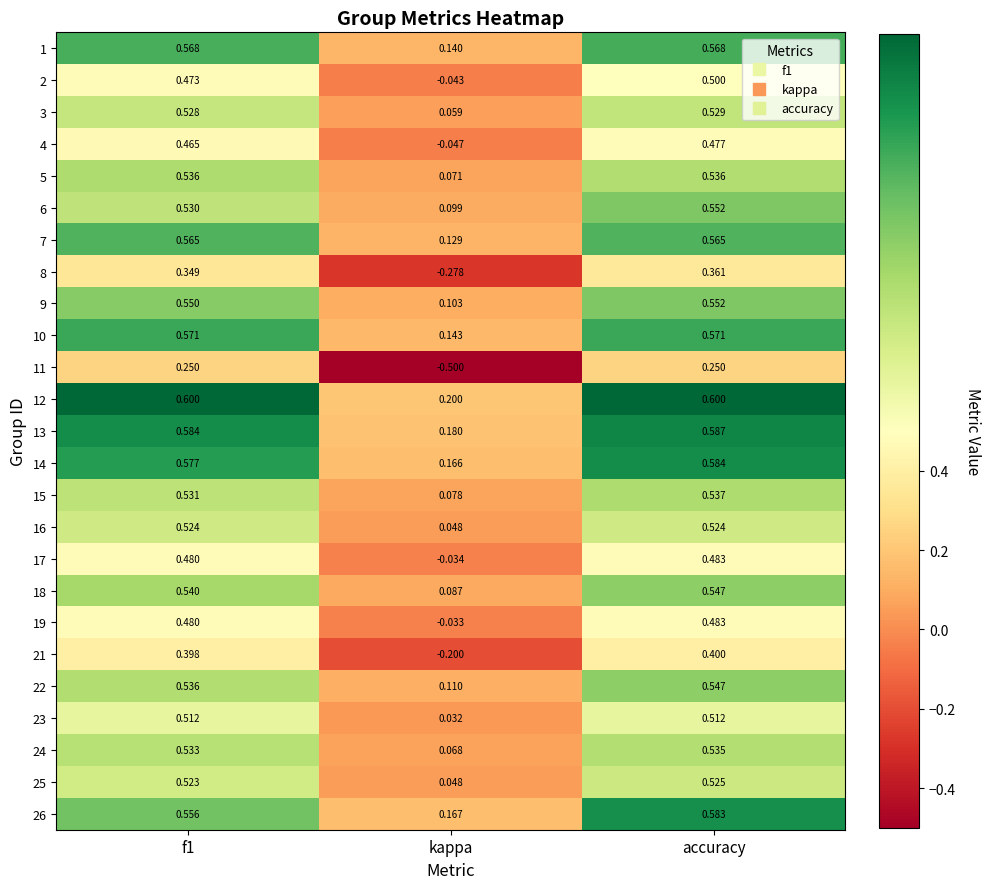

Which label corresponds to the smallest value in the chart?

kappa